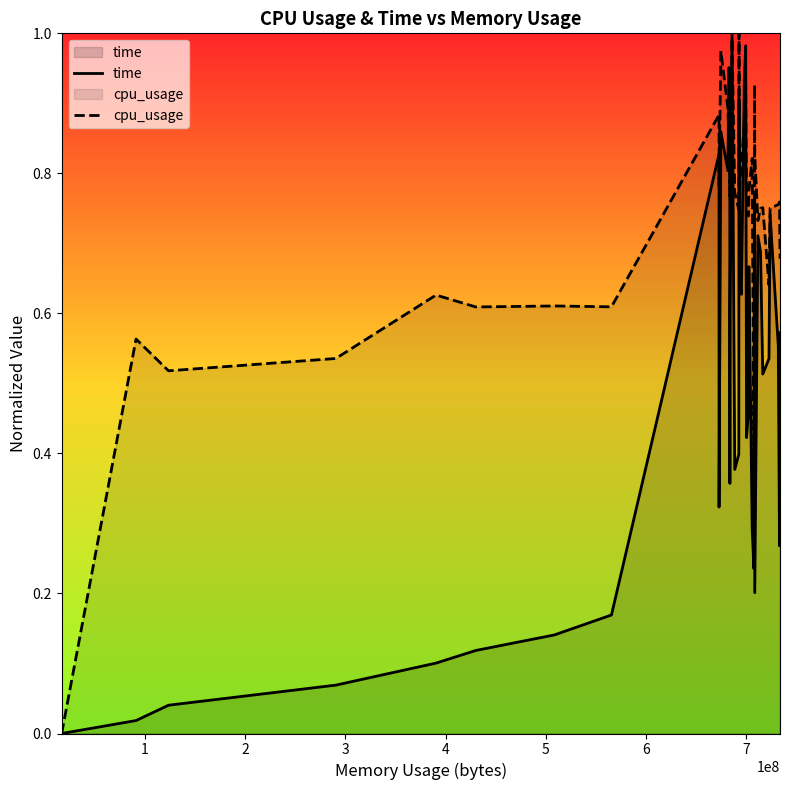

What is the average value of the cpu_usage series?

0.7